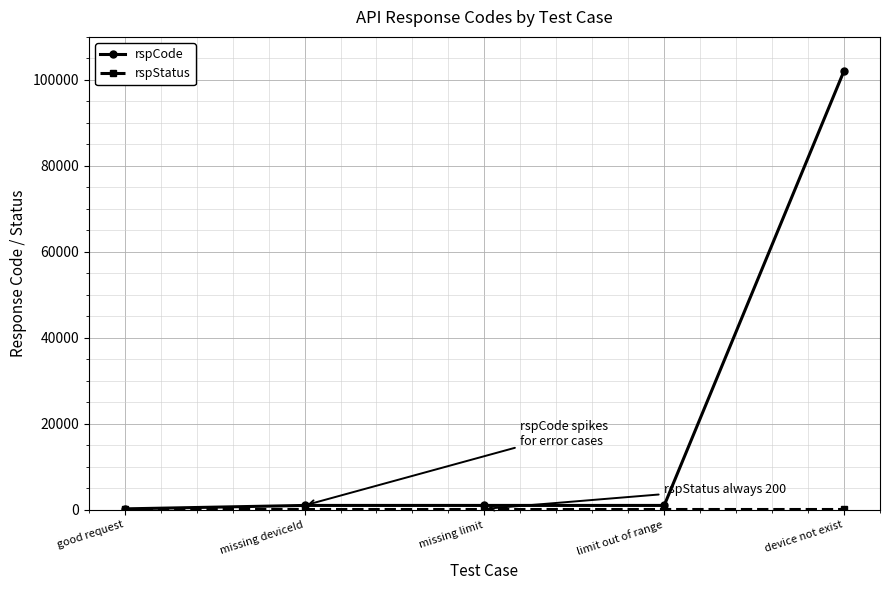

At which category is the sum across all series the highest?

device not exist